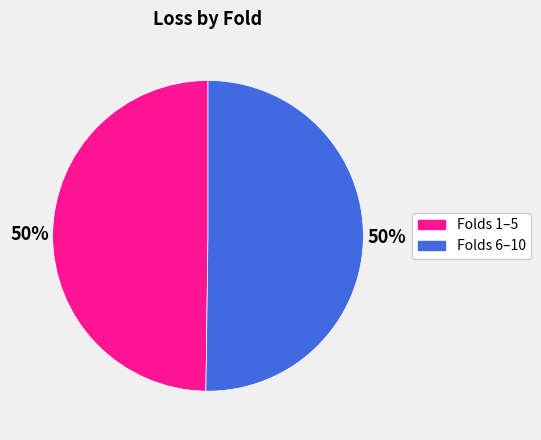

To the nearest percent, what is the average slice percentage?

50%